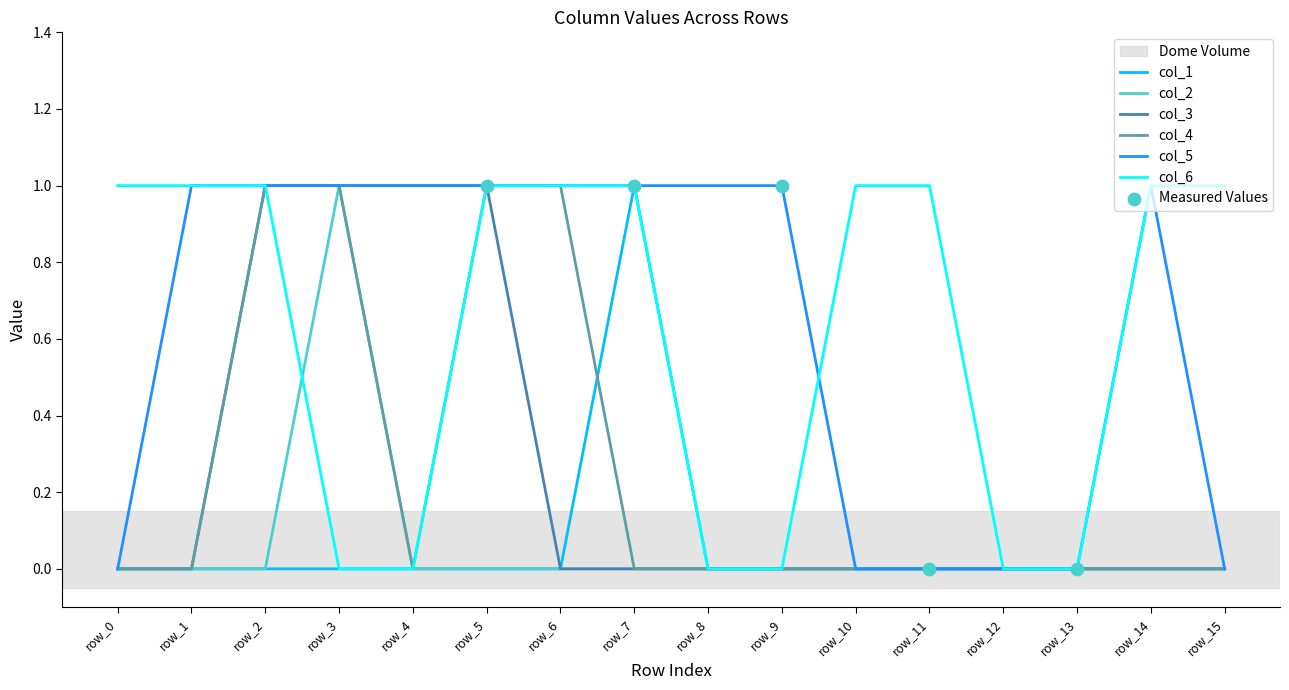

Is the value of col_1 at row_8 greater than the value of col_6 at row_14?

No